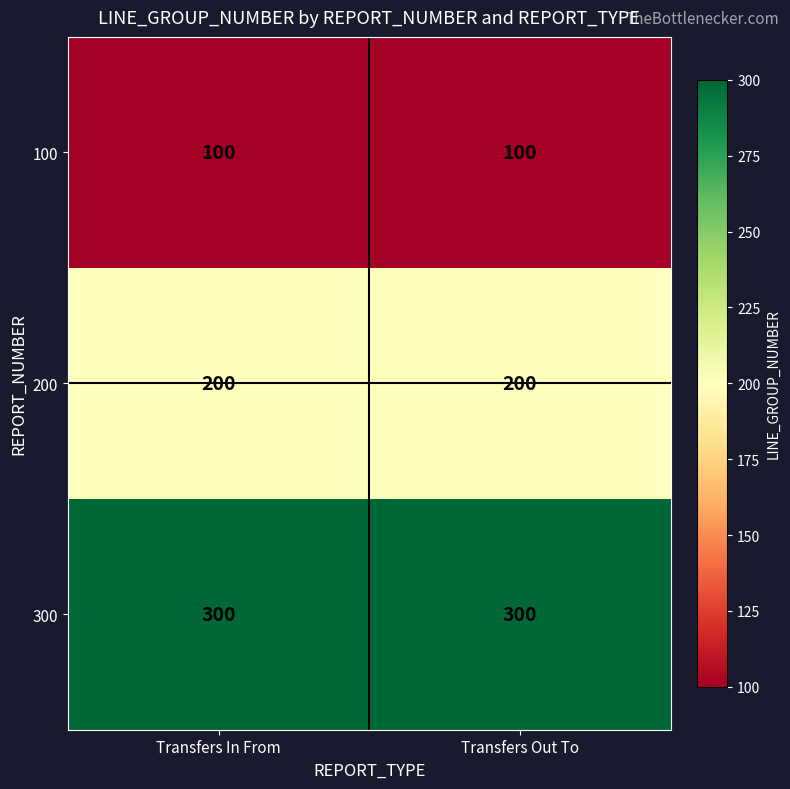

Reading left to right, list all the values displayed in this chart.

100: Transfers In From=100	Transfers Out To=100
200: Transfers In From=200	Transfers Out To=200
300: Transfers In From=300	Transfers Out To=300